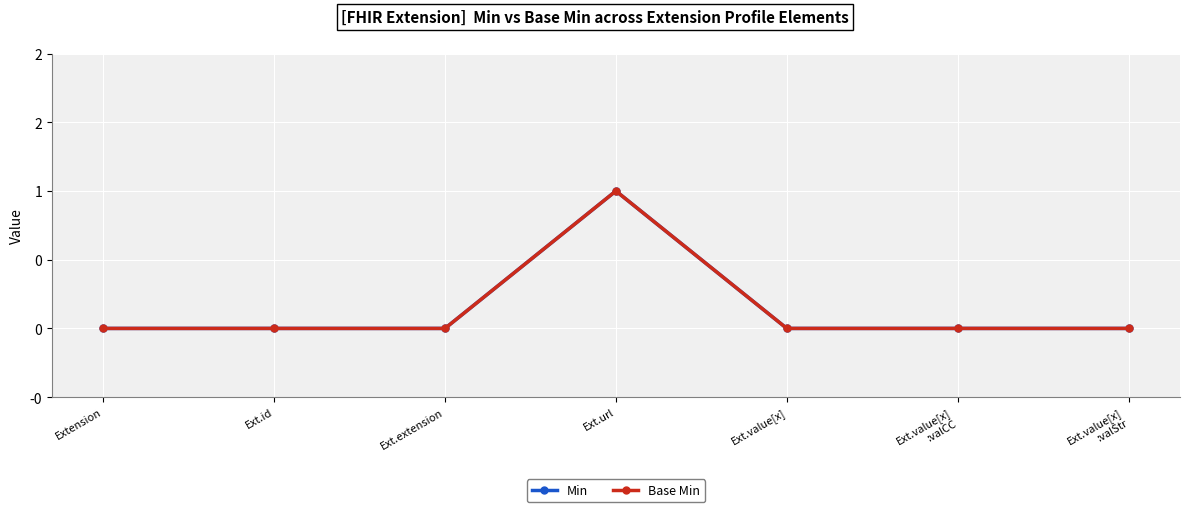

Is this an area chart (filled region under the line)?

No